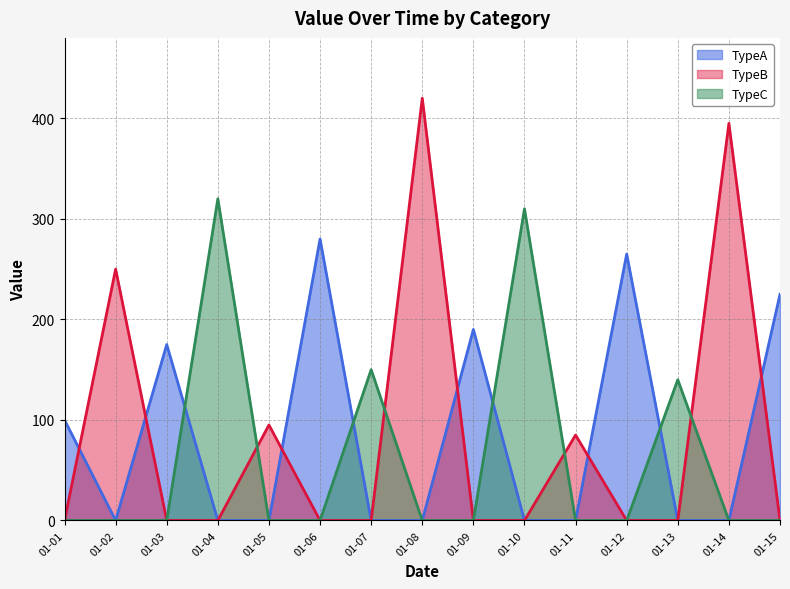

Which series has the widest spread of values?

TypeB